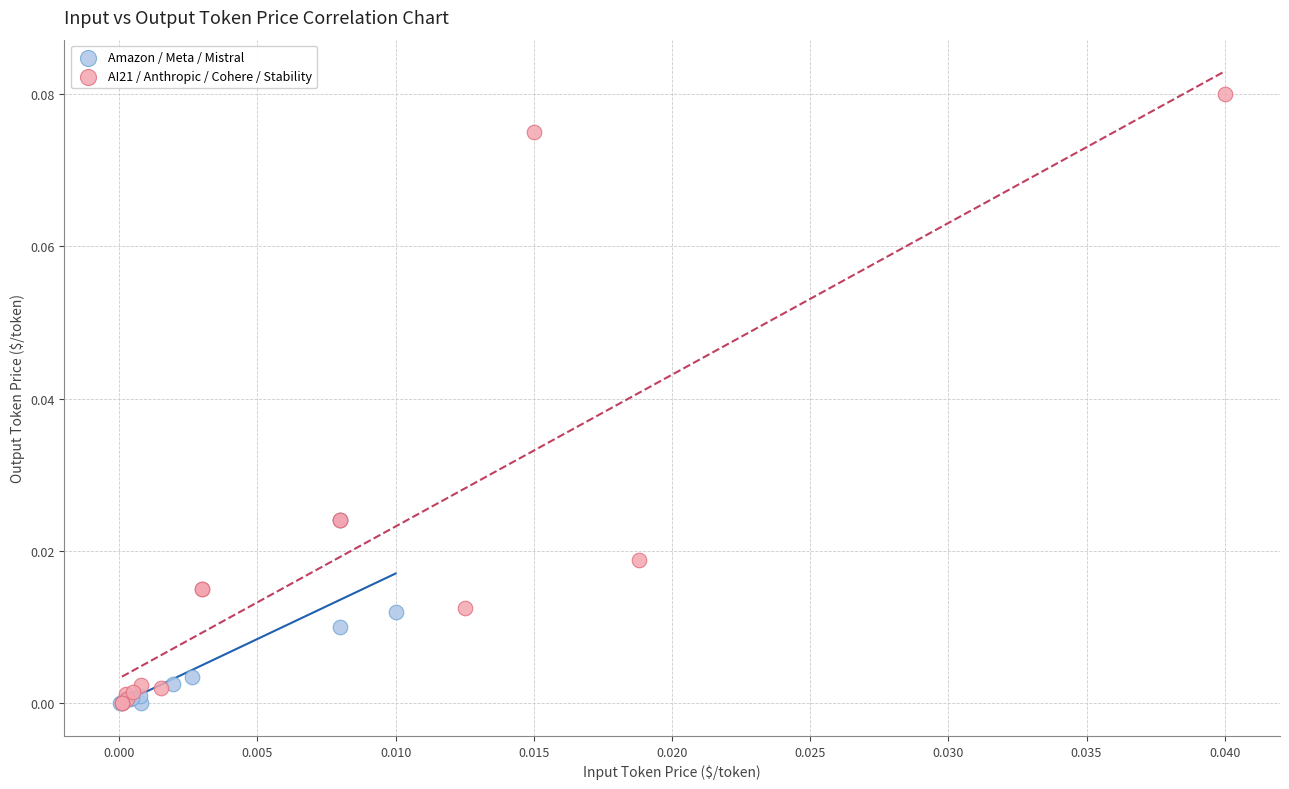

Which series has the widest spread of Y values?

AI21 / Anthropic / Cohere / Stability